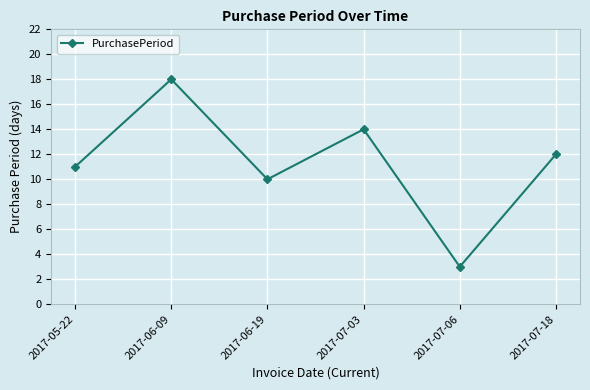

What is the greatest value displayed?

18